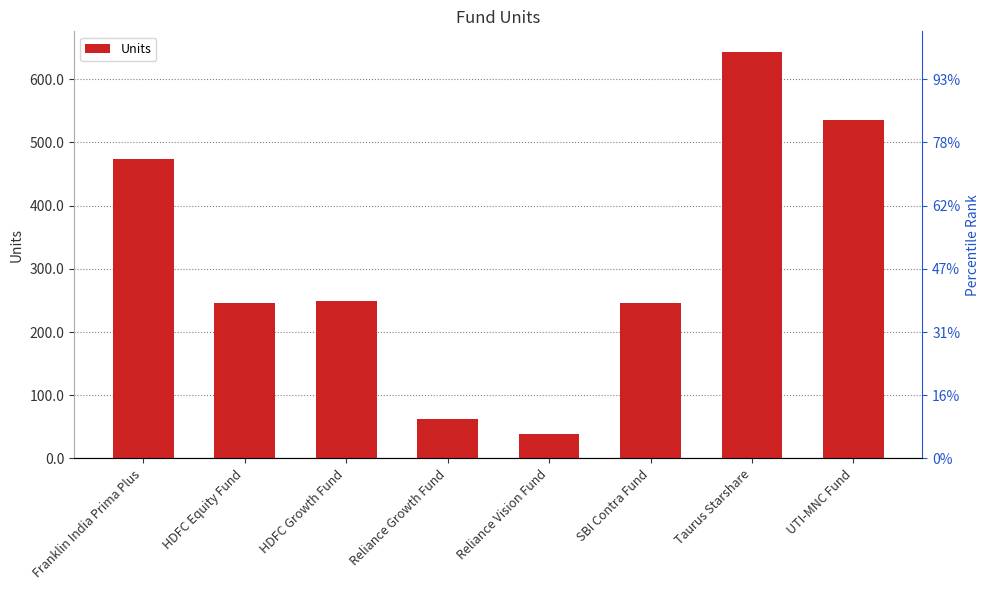

What is the sum of the values at Reliance Growth Fund and Franklin India Prima Plus?

535.3